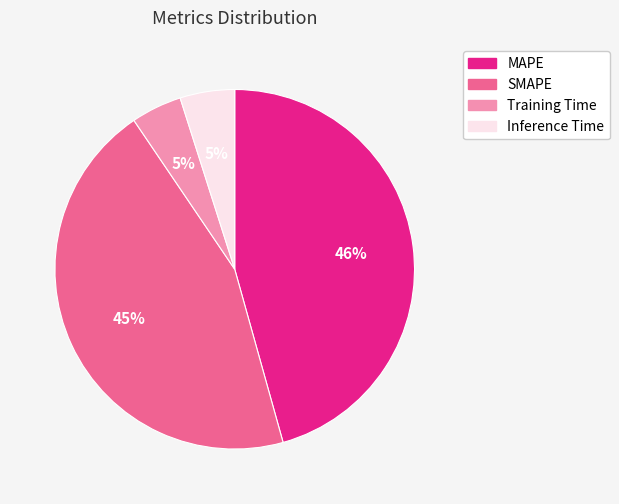

Which slice is the largest?

MAPE